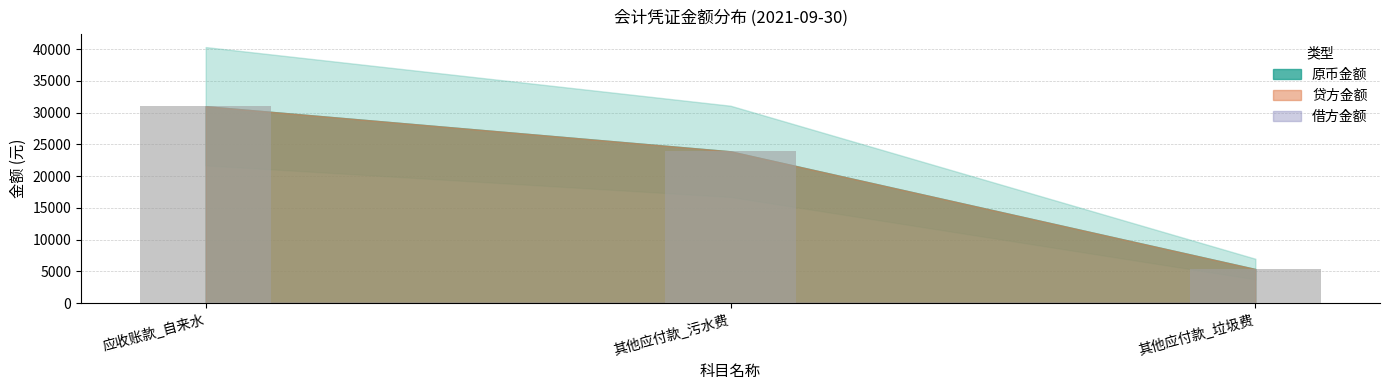

What is the label of the 2nd bar from the left?

其他应付款_污水费